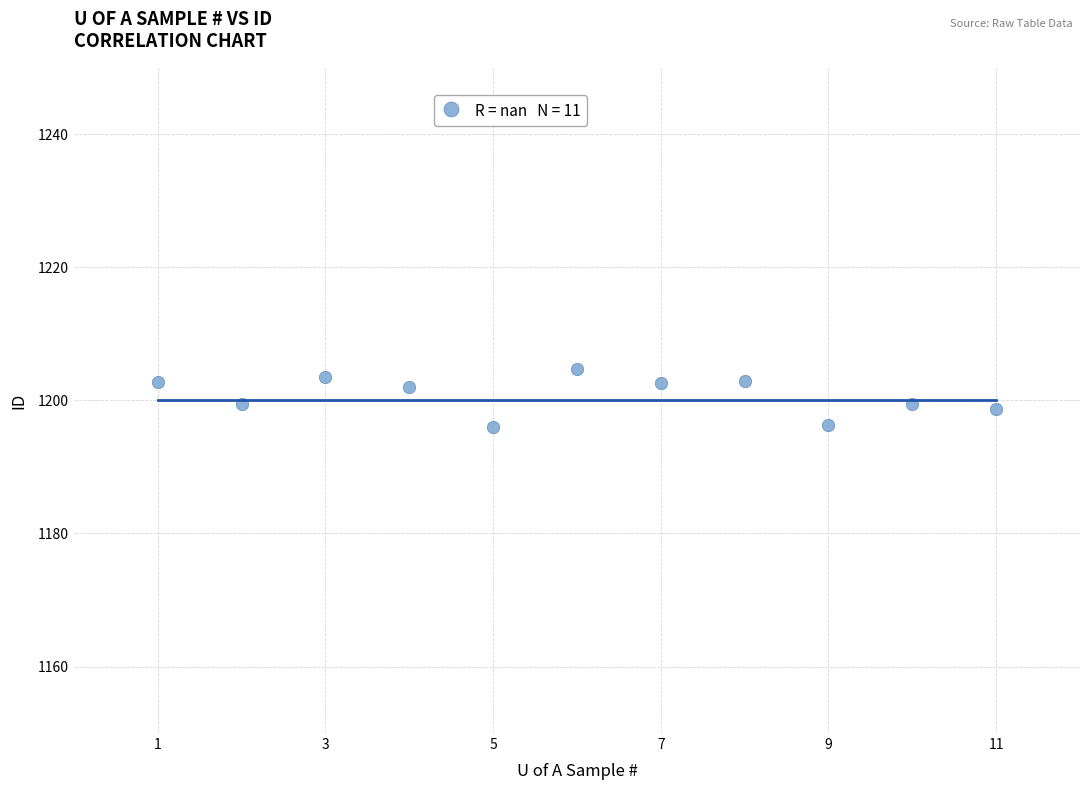

What is the average X value?

6.0